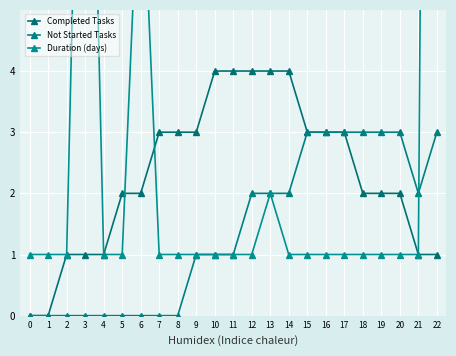

How many lines are shown in the chart?

3